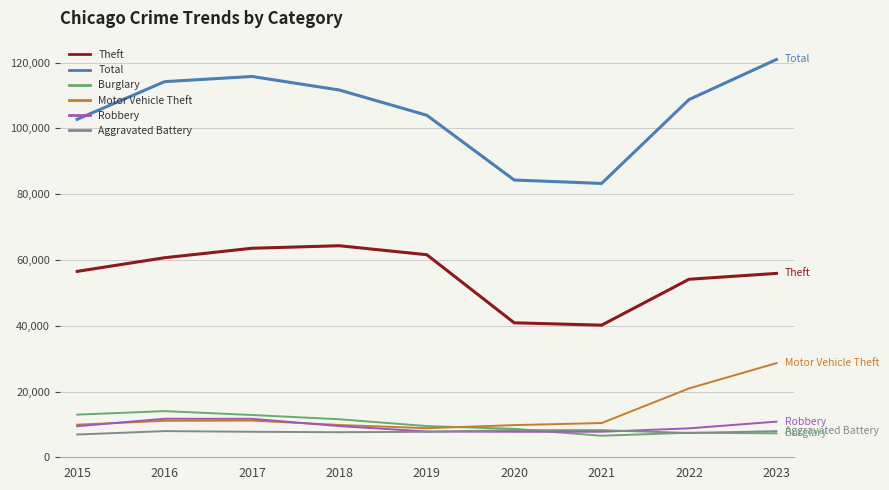

Is it true that Total equals 115796 at 2017?

True